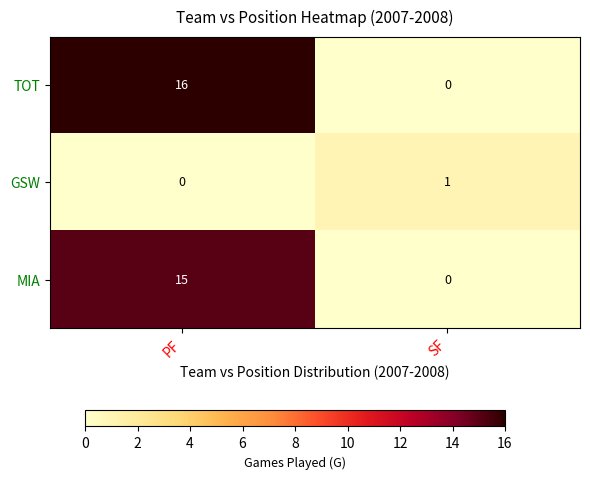

What is the maximum value for TOT?

16